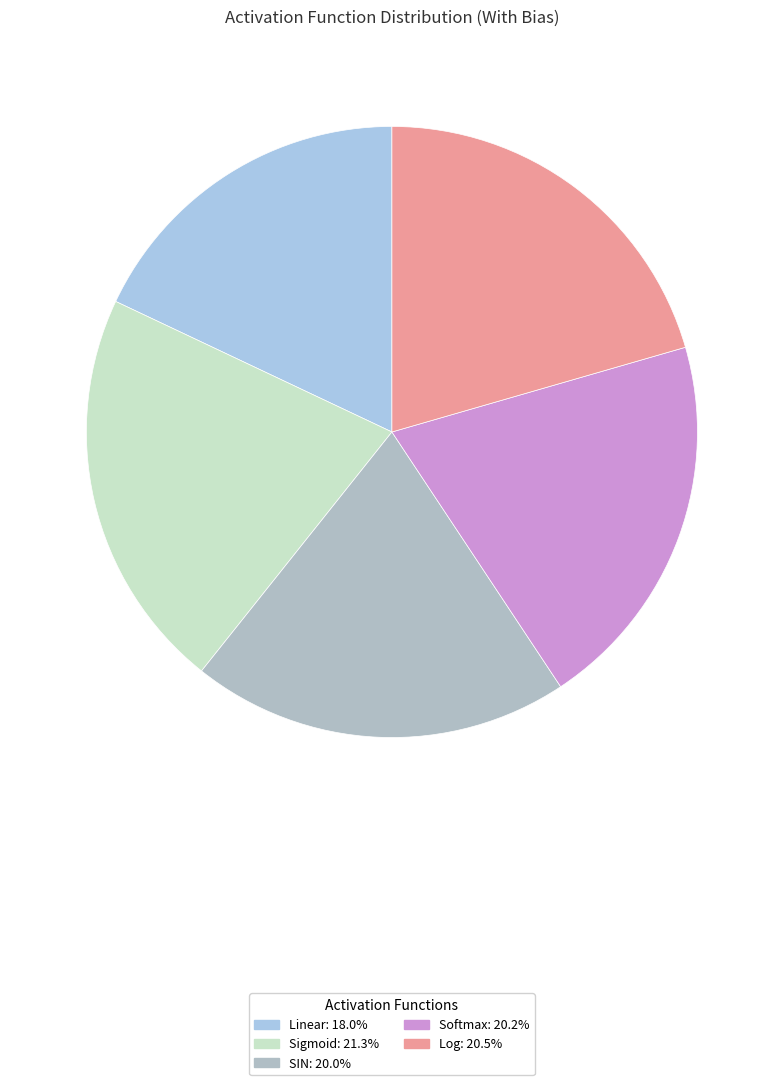

To the nearest percent, what is the combined percentage of SIN and Softmax?

40%